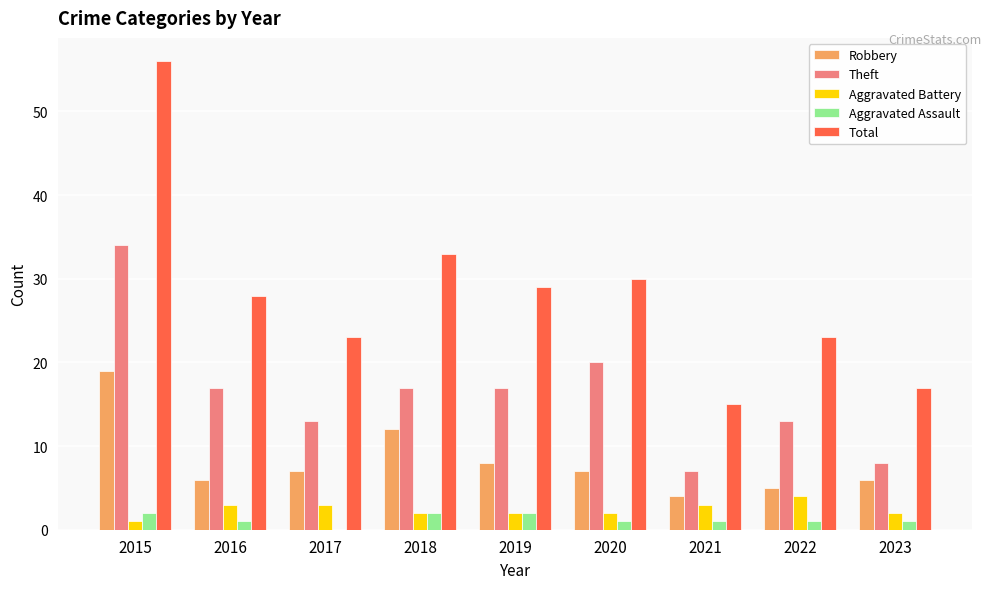

At which category is the sum across all series the highest?

2015